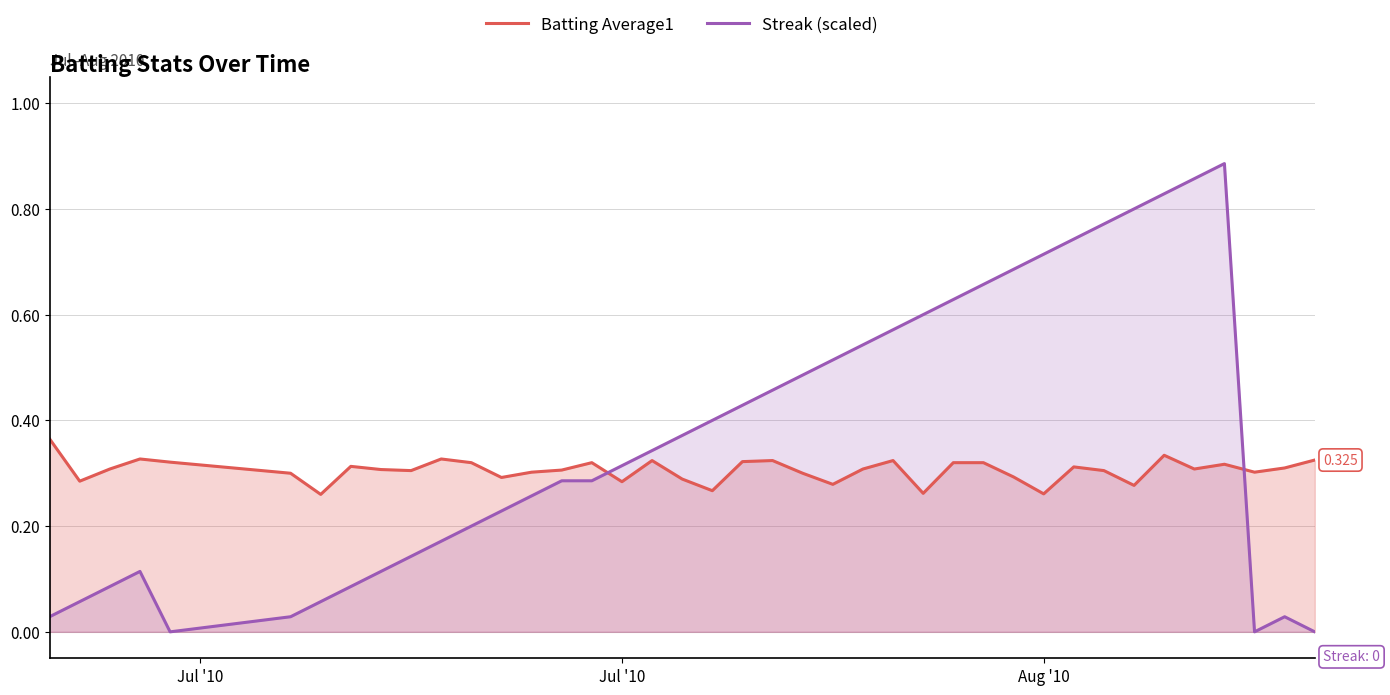

Which series has the largest total across all categories?

Streak (scaled)